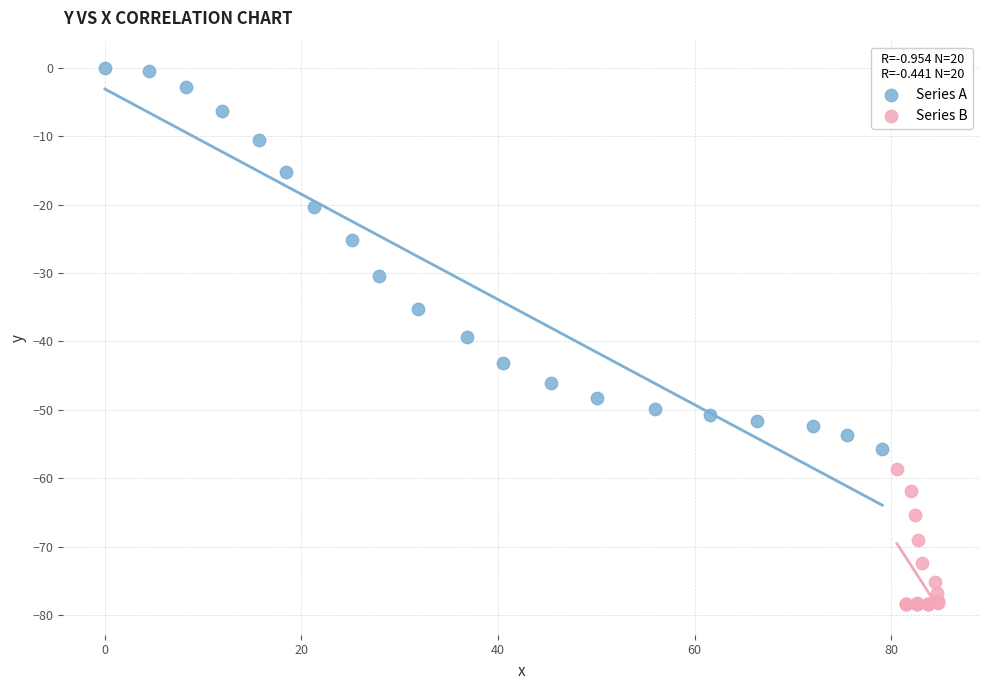

Which series has the widest spread of Y values?

Series A